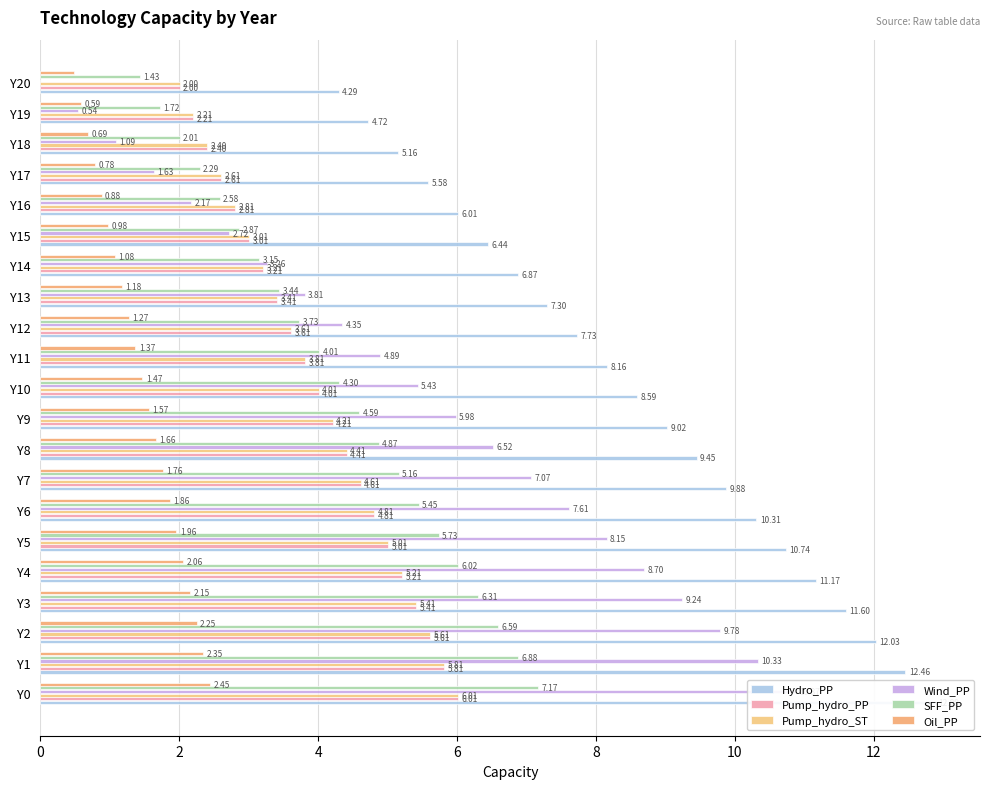

True or false: Pump_hydro_PP has a value of 2.2 at Y19.

True